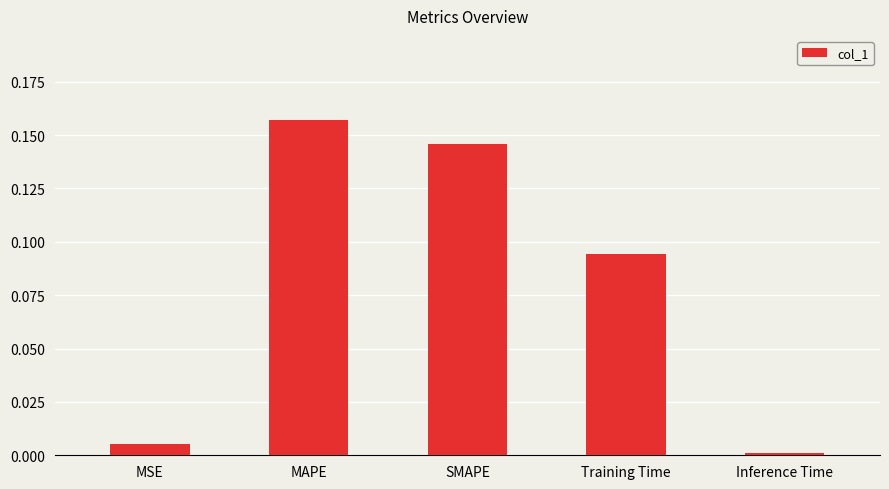

How many series are shown in this chart?

1